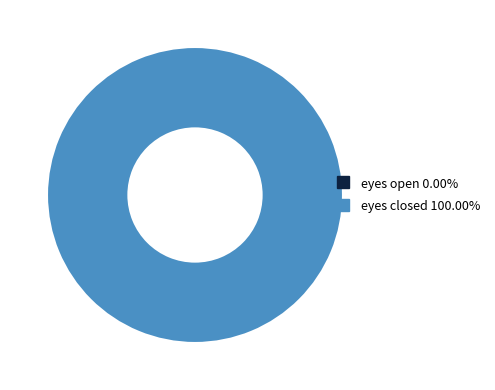

How much of the chart is everything except eyes open?

100.0%